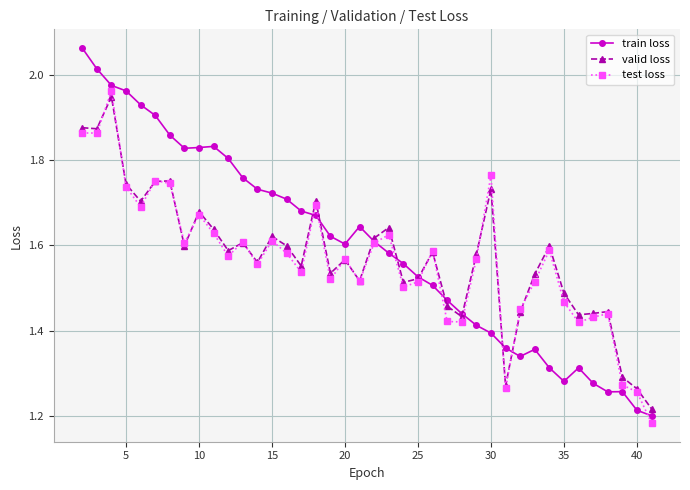

Which series has the widest spread of values?

train loss